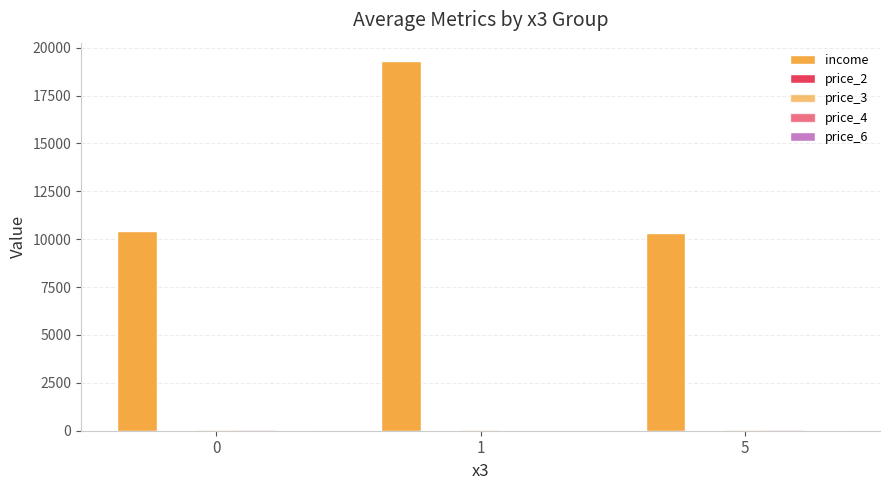

How many data points does each series have?

3